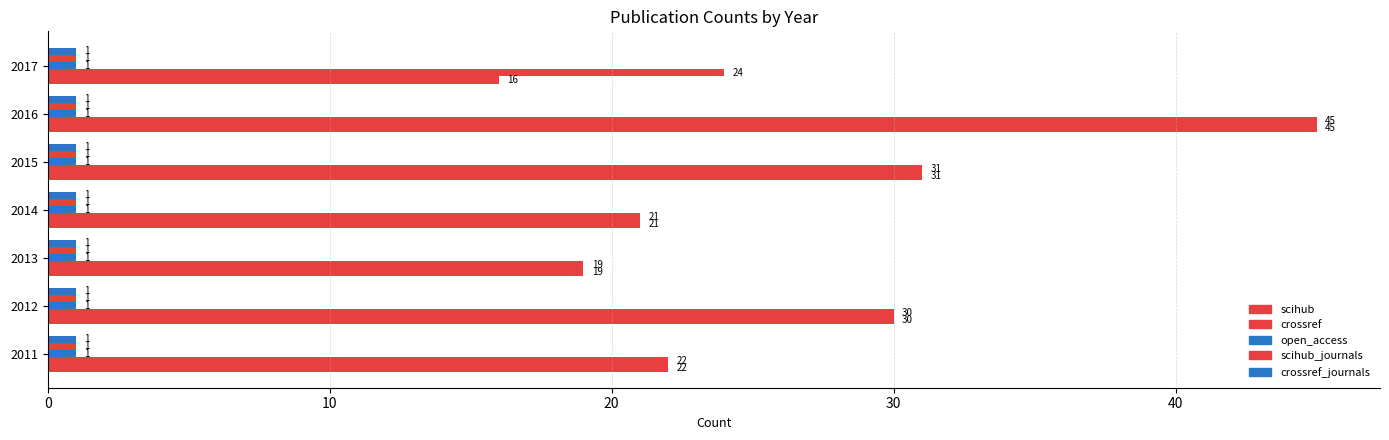

Count the number of categories in the chart.

7